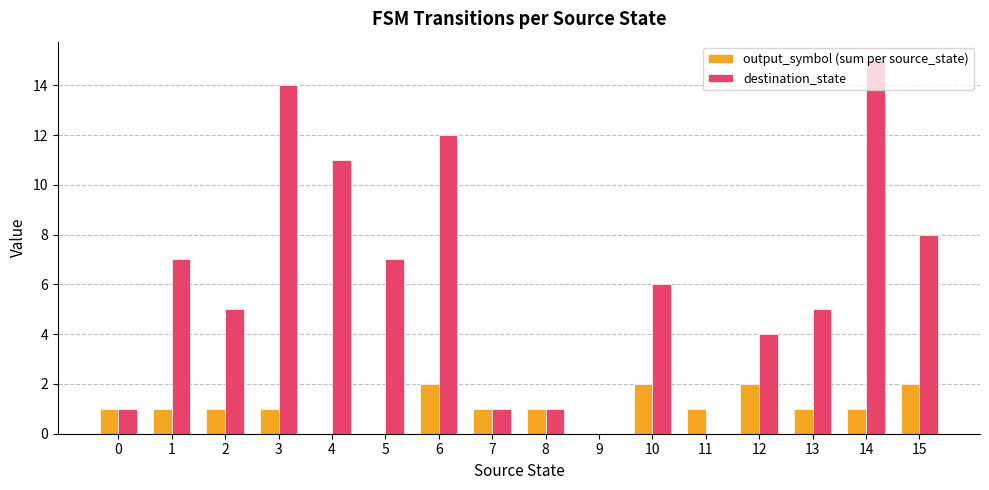

The value of output_symbol (sum per source_state) at 6 is 3. True or false?

False